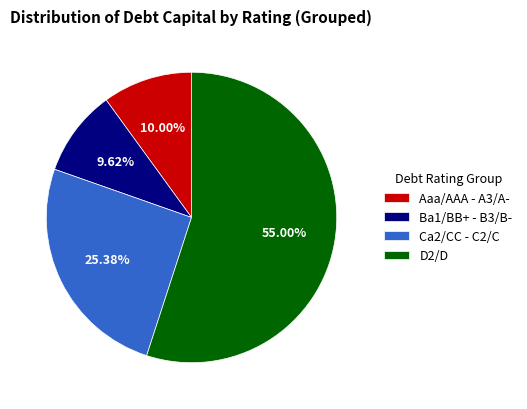

Combined, do Aaa/AAA - A3/A- and Ba1/BB+ - B3/B- account for over 50%?

No